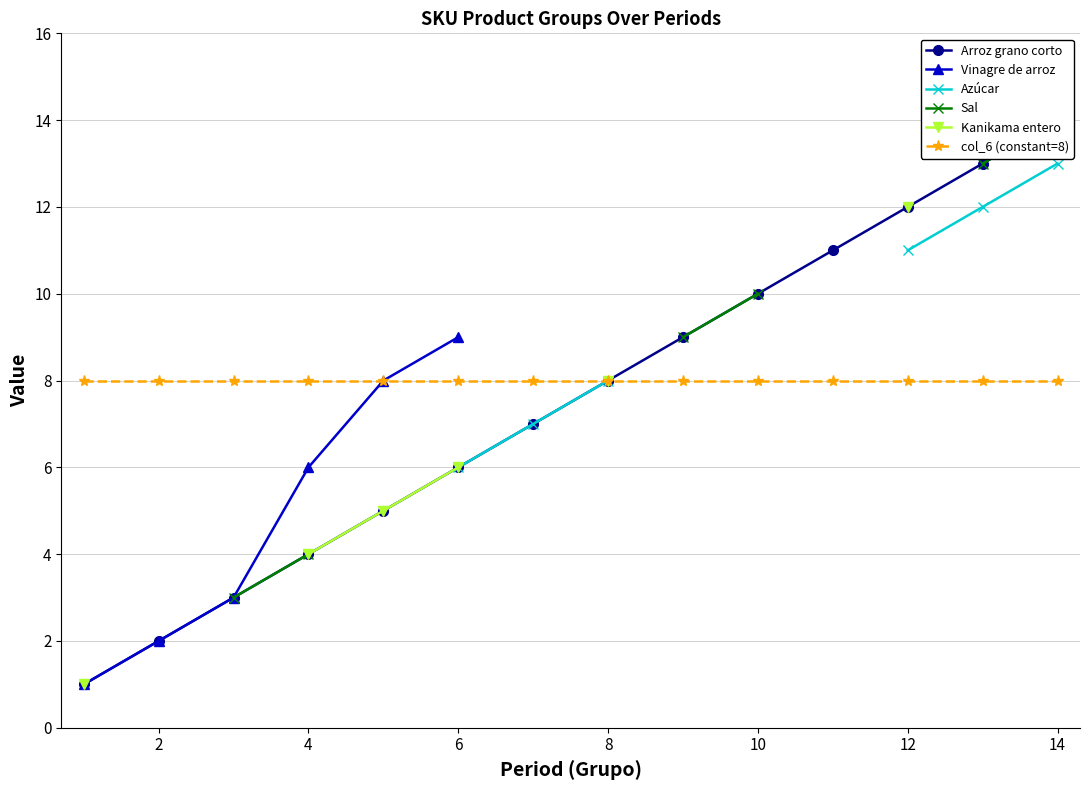

How many data points in Kanikama entero are less than 8?

4